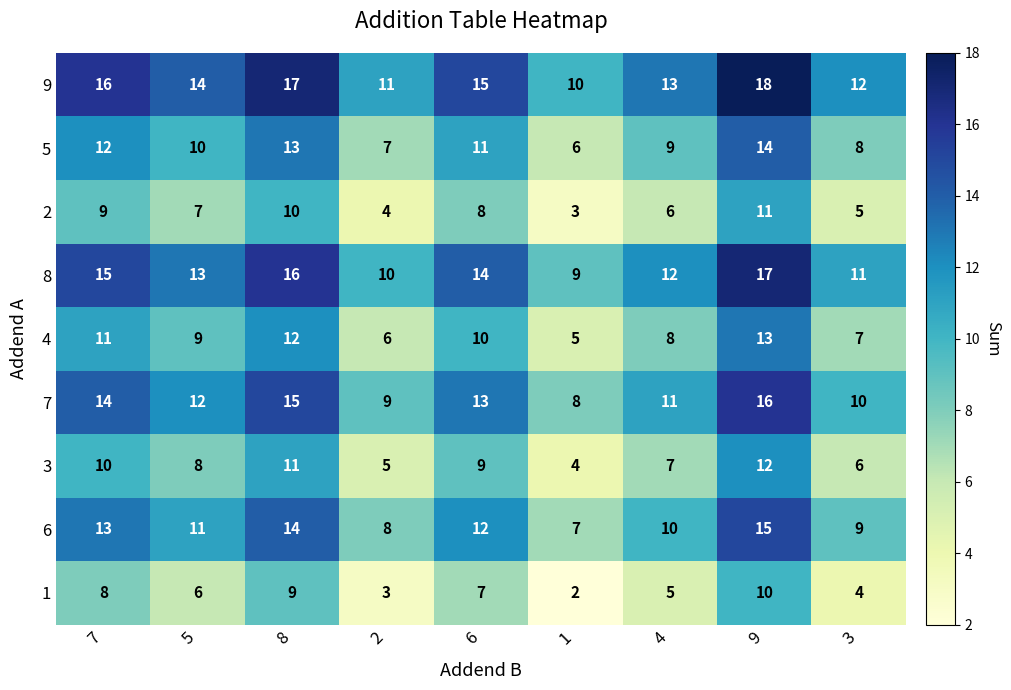

What is the highest value of the 8 series?

17